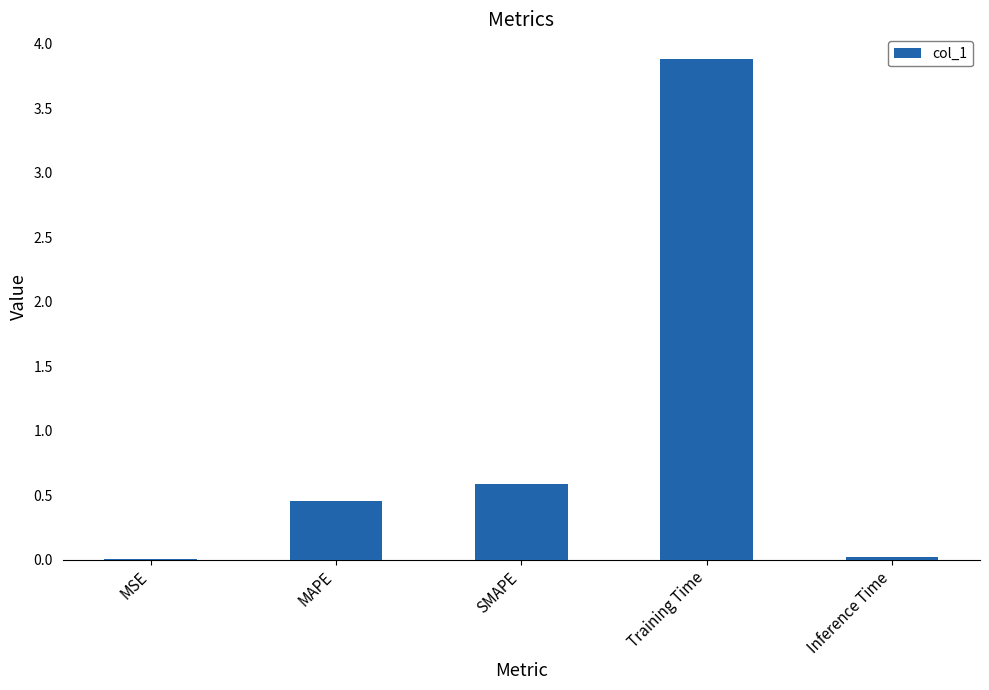

Where is the data nearest to the value 1?

SMAPE